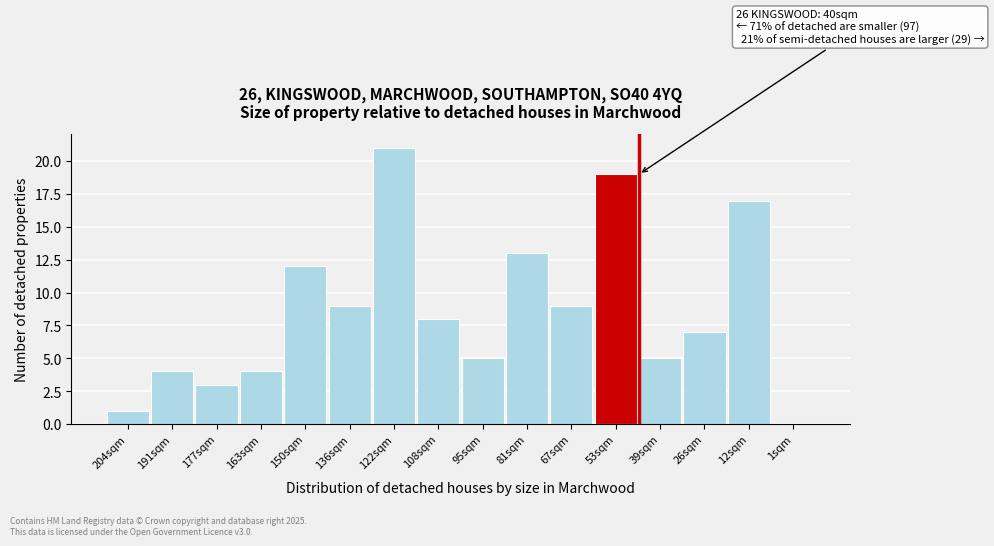

Reading left to right, extract all data points from this chart.

204sqm=1	191sqm=4	177sqm=3	163sqm=4	150sqm=12	136sqm=9	122sqm=21	108sqm=8	95sqm=5	81sqm=13	67sqm=9	53sqm=19	39sqm=5	26sqm=7	12sqm=17	1sqm=0